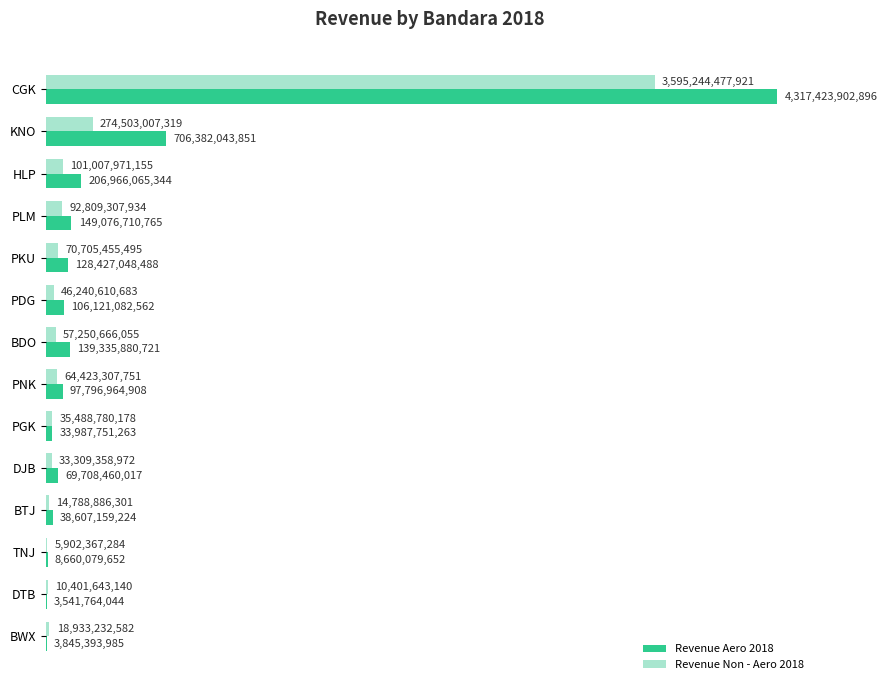

What are all the series names shown in the legend?

Revenue Aero 2018, Revenue Non - Aero 2018